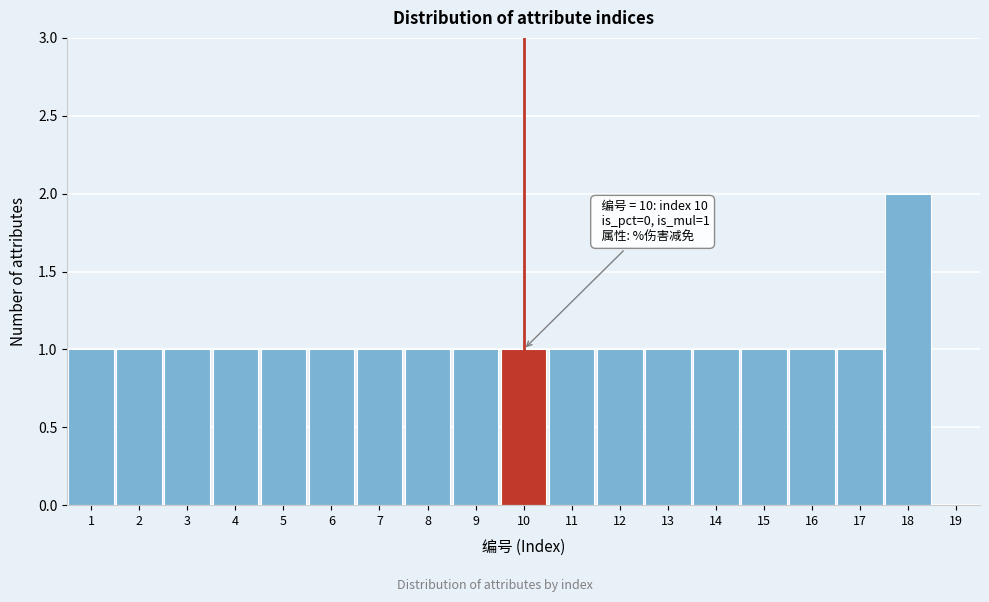

Which range on the x-axis has the tallest bar?

17.5 to 18.5